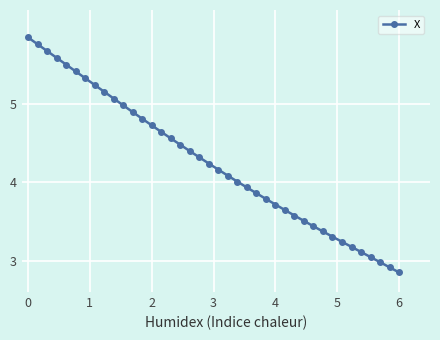

What is the value of the 30th point from the left?

3.5